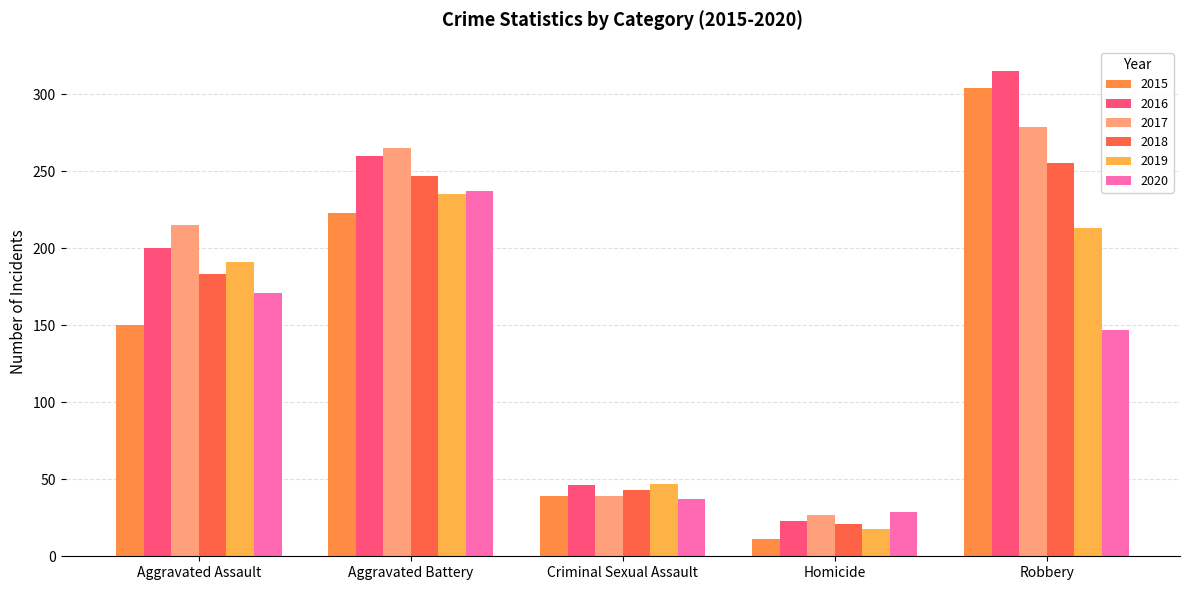

What is the label of the 3rd bar from the right?

Criminal Sexual Assault